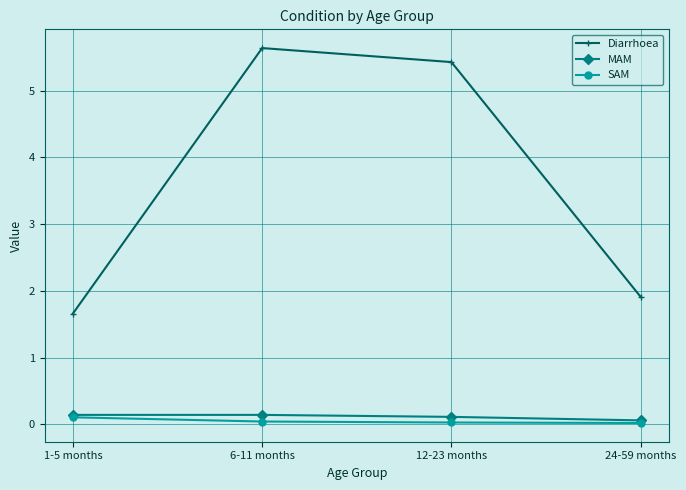

What is the label of the 1st point from the right?

24-59 months